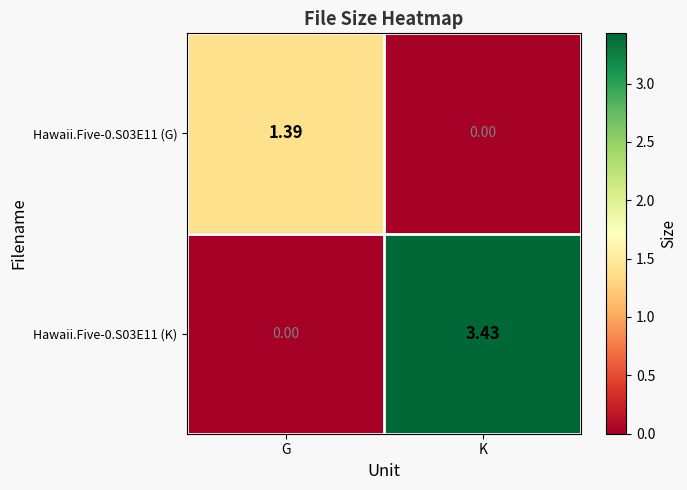

How many data points does each series have?

2